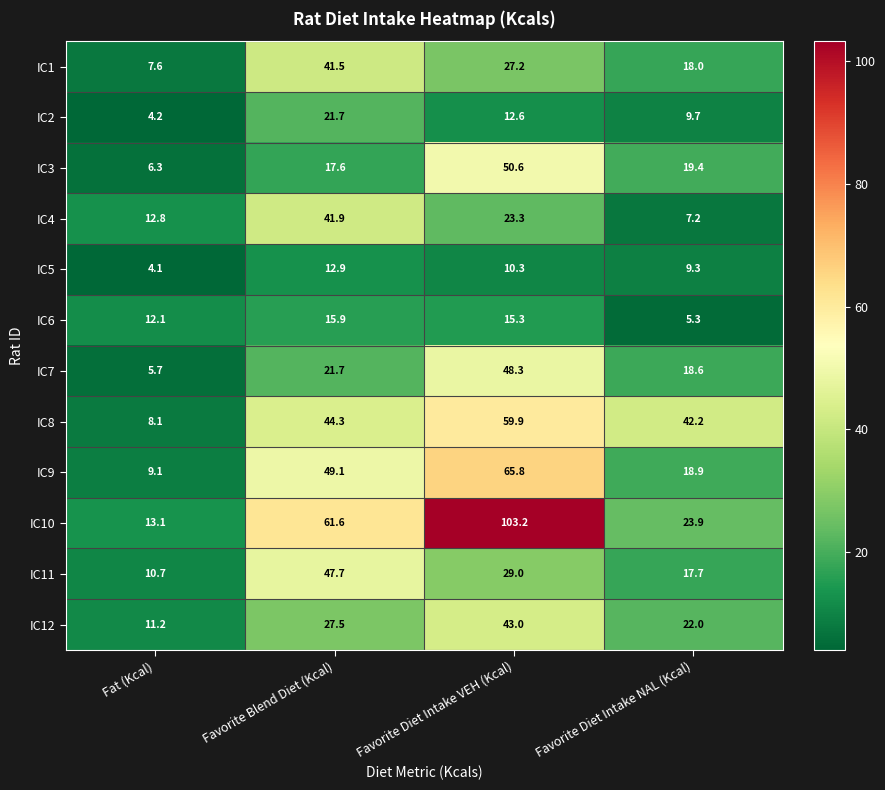

The value of IC4 at Favorite Diet Intake VEH (Kcal) is 41.6. True or false?

False